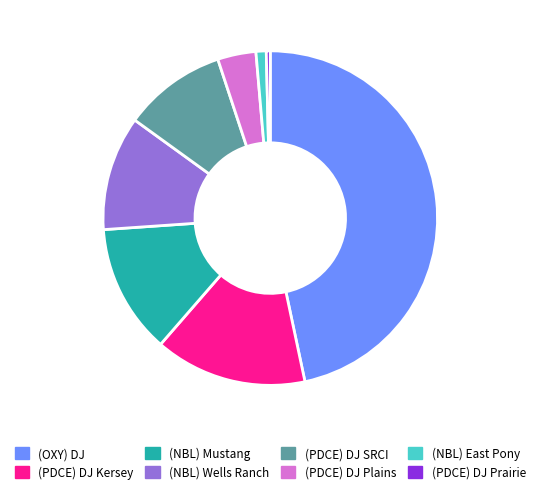

True or false: (NBL) Wells Ranch accounts for 25% of the total.

False